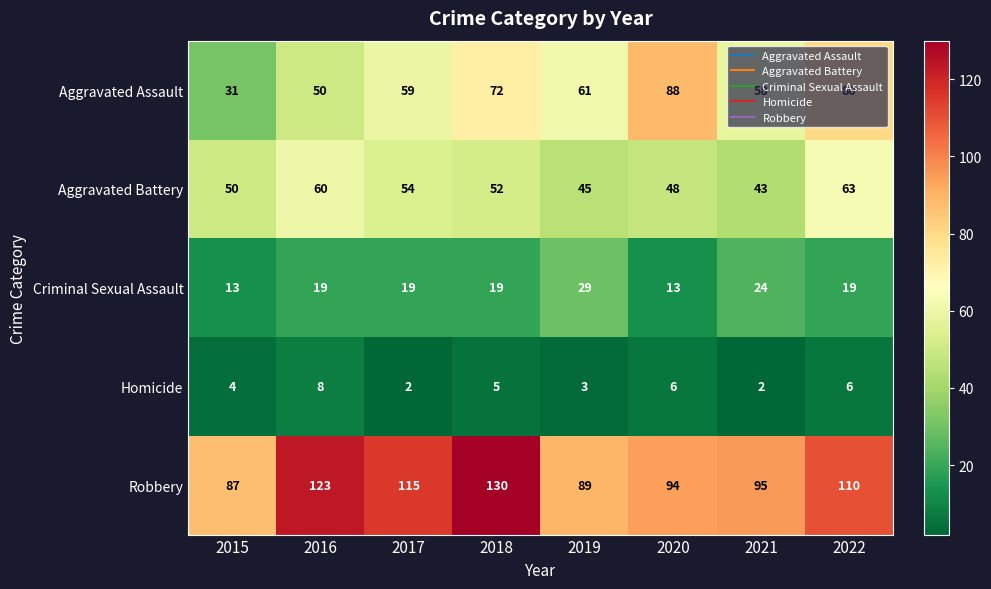

At 2015, list the series in order from largest to smallest.

Robbery, Aggravated Battery, Aggravated Assault, Criminal Sexual Assault, Homicide